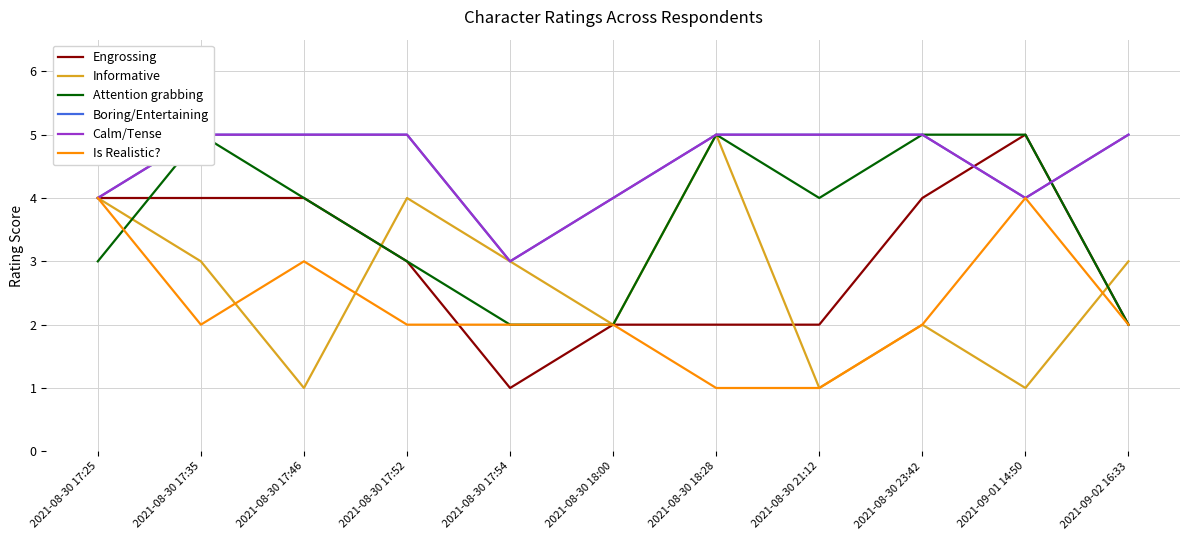

True or false: Engrossing has a value of 3 at 2021-08-30 18:00.

False